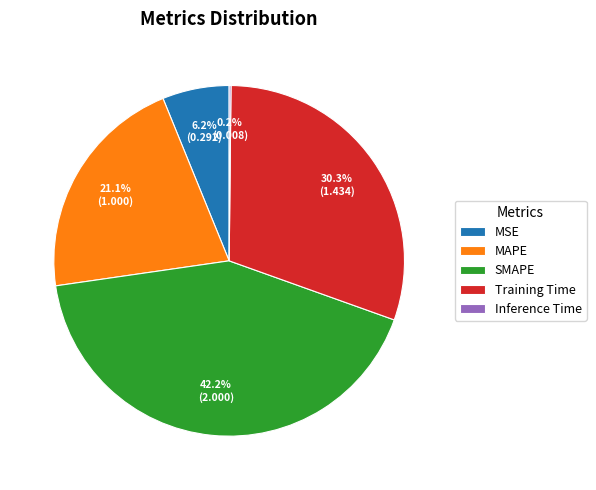

To the nearest percent, what is the difference between the MSE and MAPE slice percentages?

15%